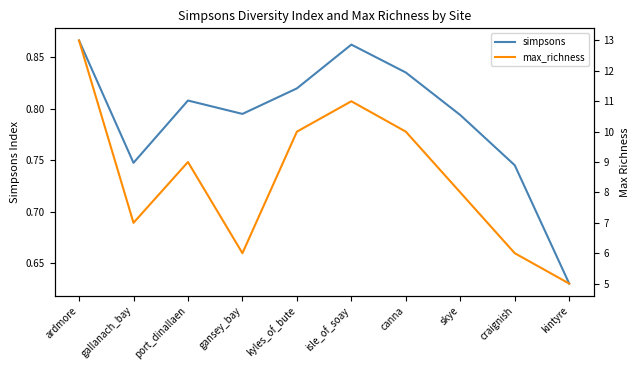

Is it true that max_richness equals 9.4 at gallanach_bay?

False